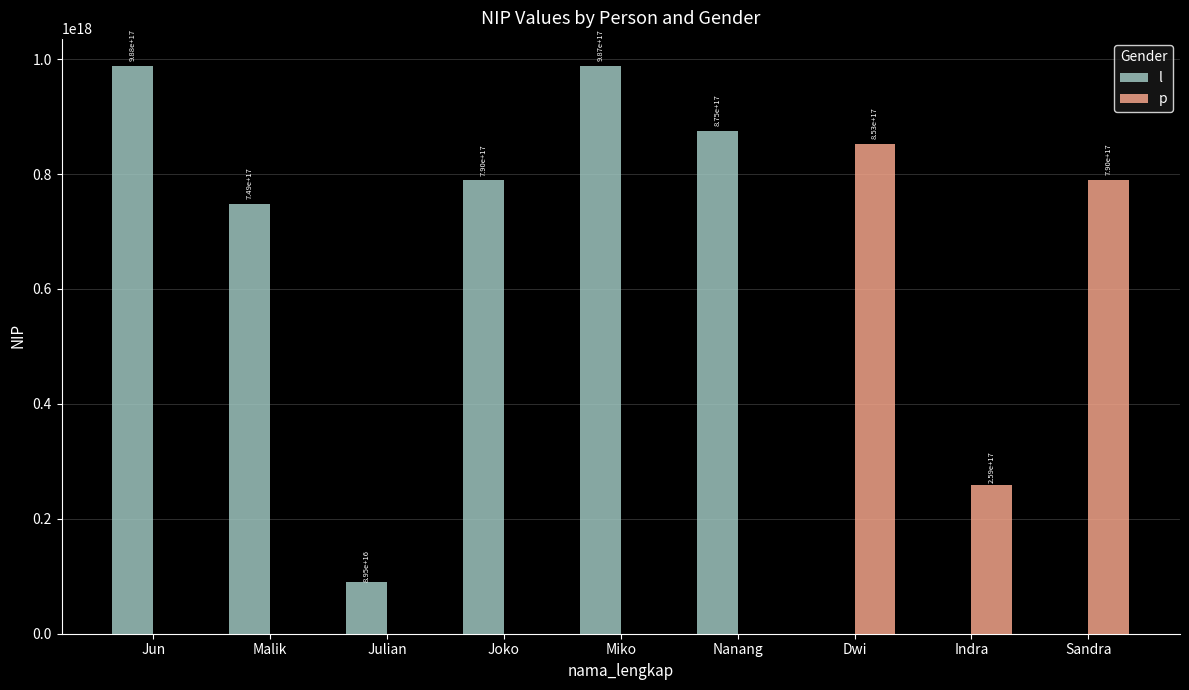

What is the value of the 3rd bar from the left?

89547625896321408